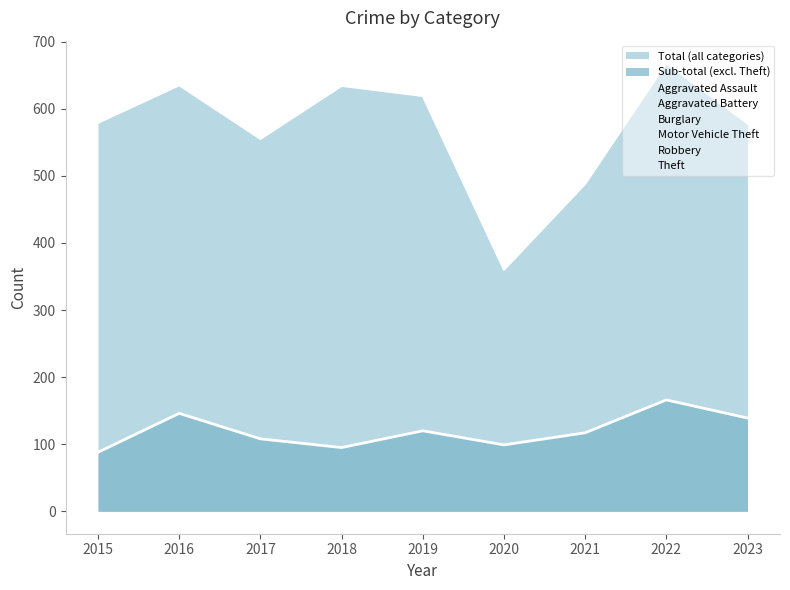

The Motor Vehicle Theft series shows 184 at 2023. True or false?

False